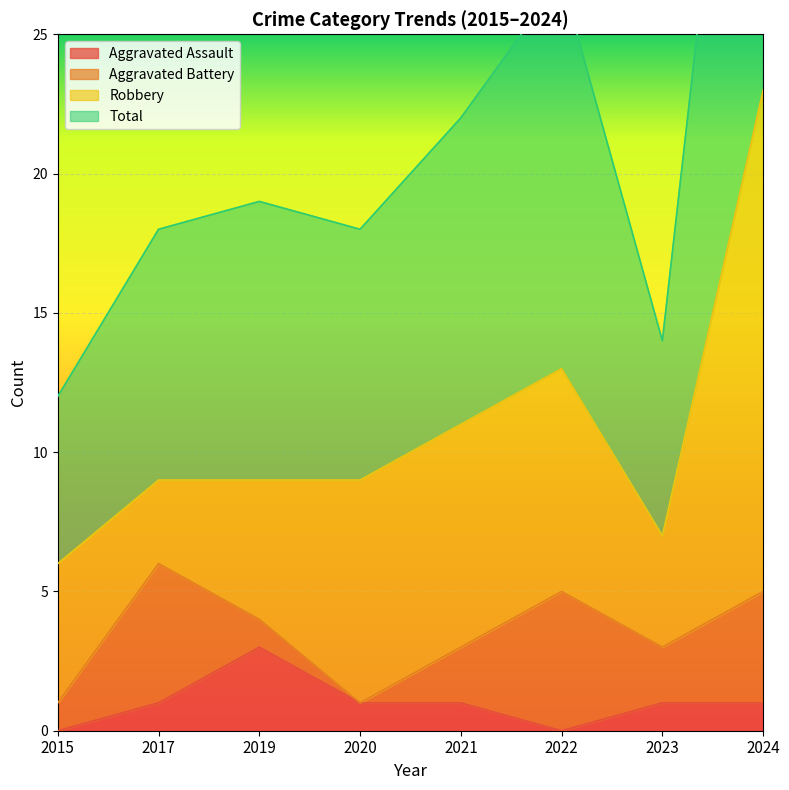

The Aggravated Assault series shows -2 at 2015. True or false?

False